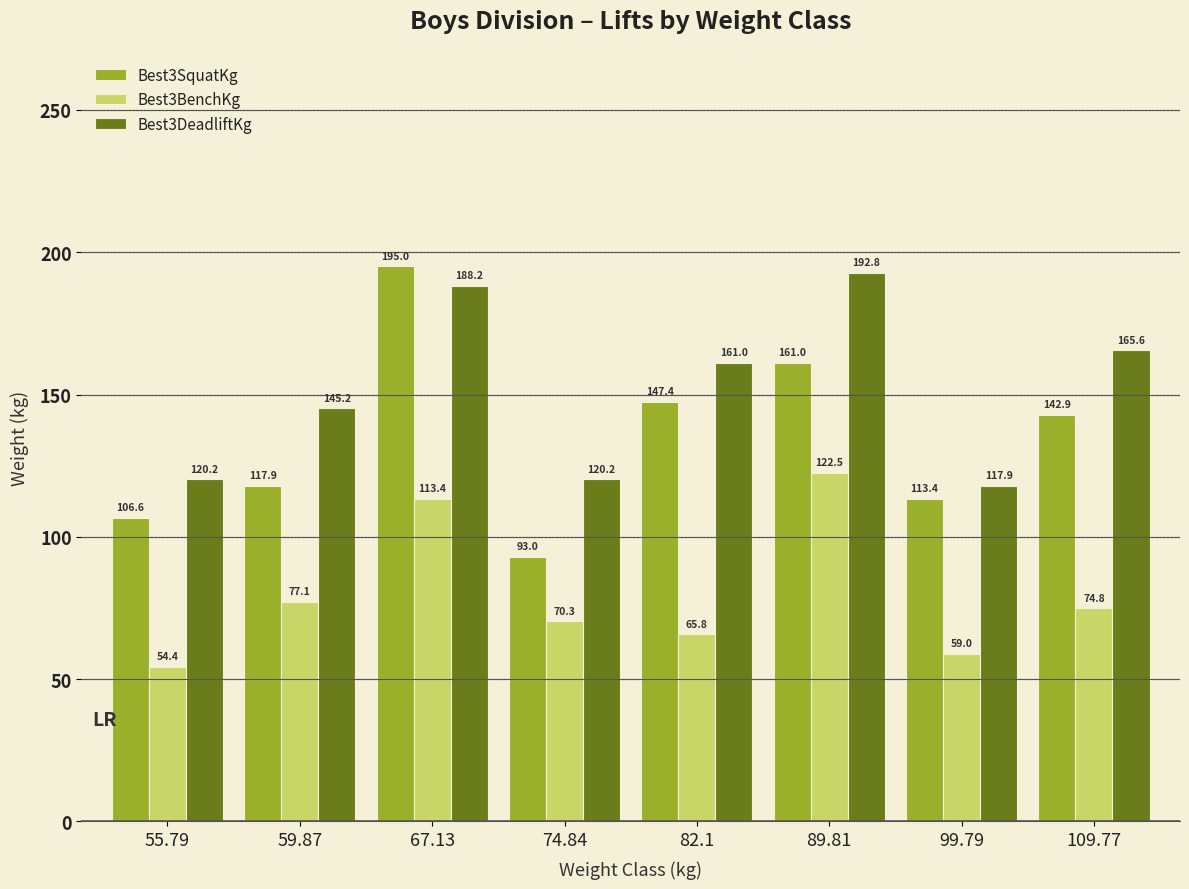

Is the value of Best3SquatKg at 74.84 greater than the value of Best3DeadliftKg at 109.77?

No